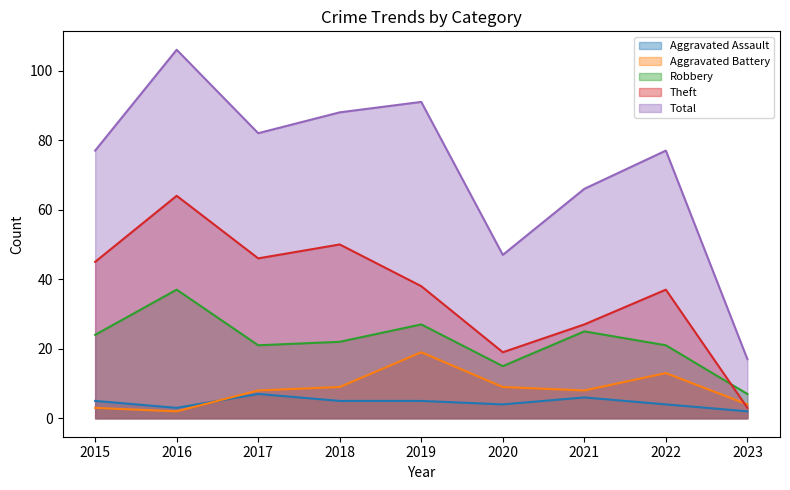

How many lines are shown in the chart?

5